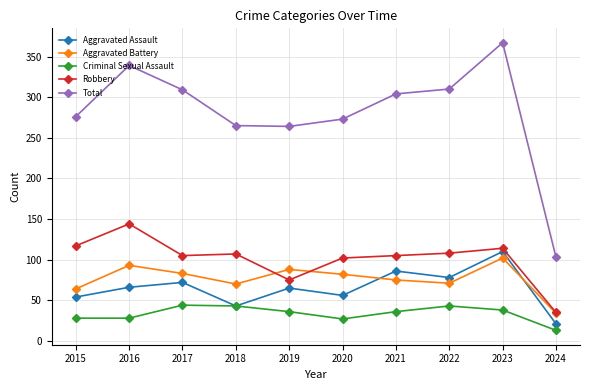

Is it true that Total equals 339 at 2016?

True